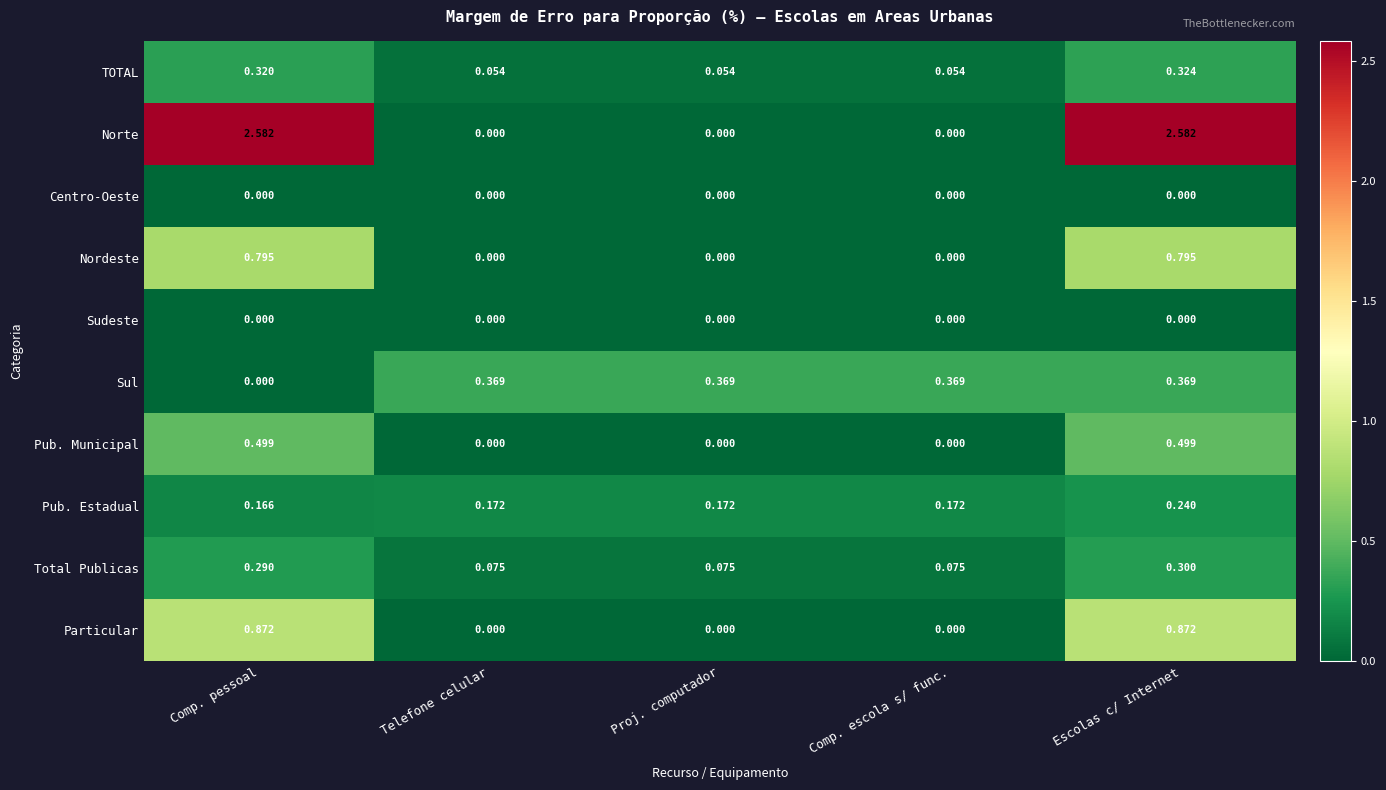

At which category is the sum across all series the highest?

Escolas c/ Internet